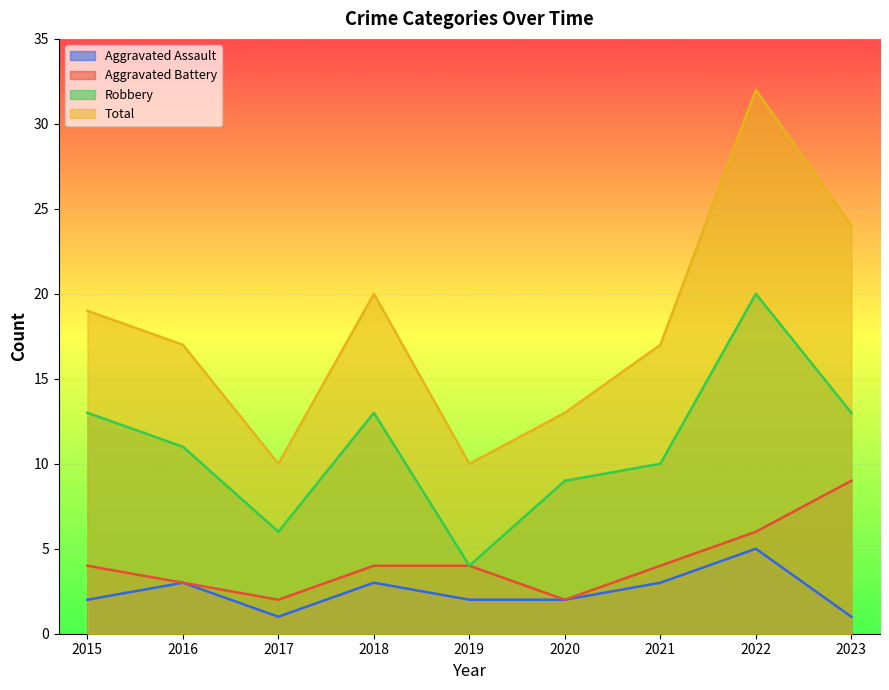

Which category has the lowest value in the Robbery series?

2019